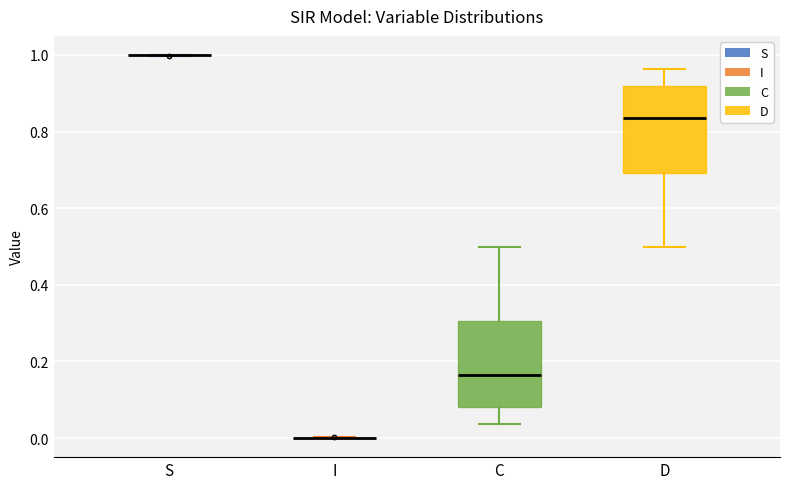

Reading left to right, read every box against the y-axis: the position of its median line, the range the box covers, and the ends of its whiskers. The values are not printed on the chart, so give them approximately, as read against the axis.

S: box collapsed to a line at 1.00, whiskers 1.00 to 1.00
I: box collapsed to a line at 0.00, whiskers 0.00 to 0.00
C: median 0.16, box 0.08 to 0.30, whiskers 0.04 to 0.50
D: median 0.84, box 0.70 to 0.92, whiskers 0.50 to 0.96